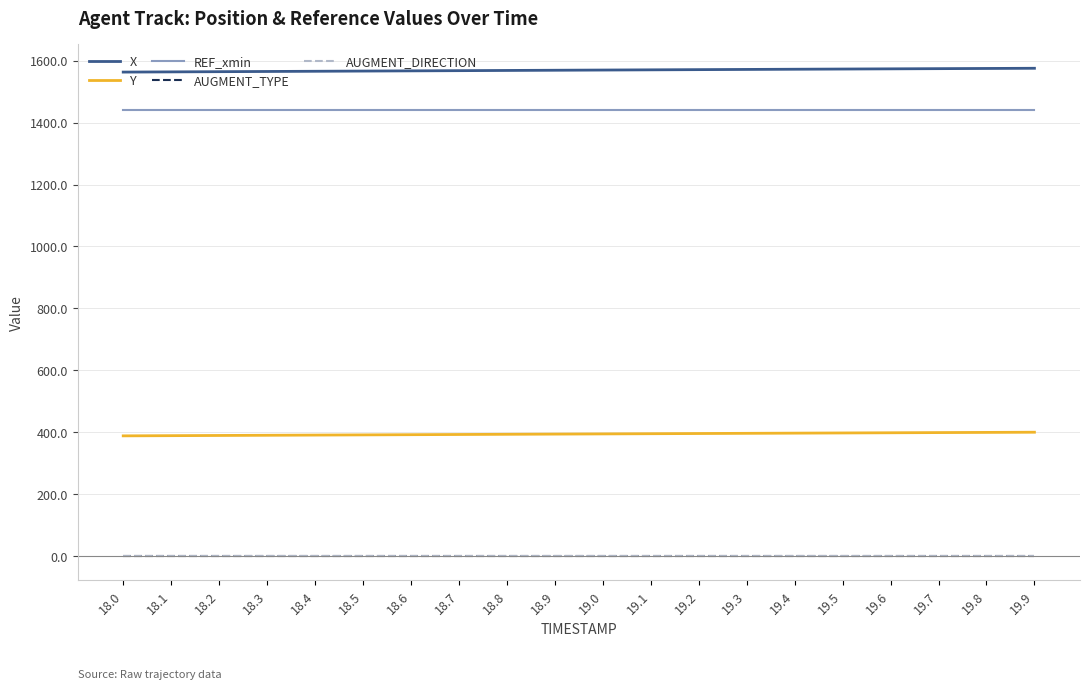

Which series has the widest spread of values?

X